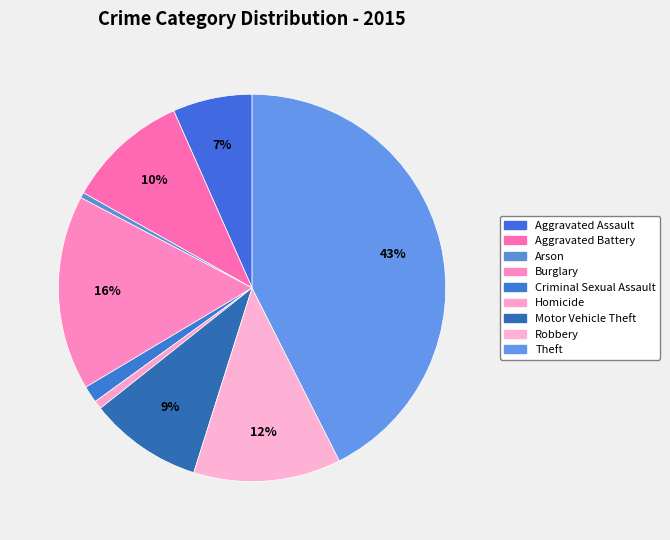

Count the number of slices in the pie.

9